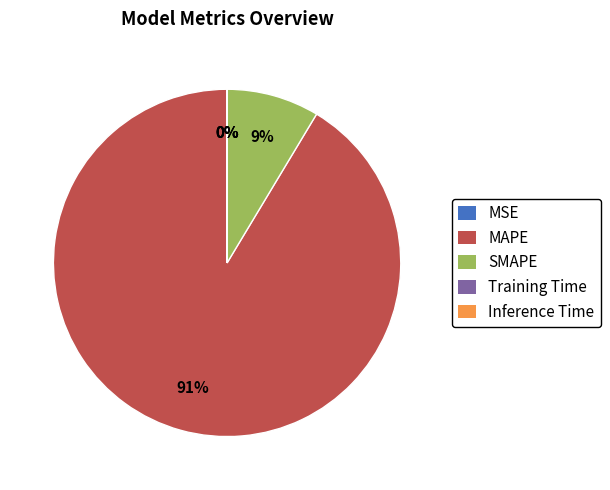

Is MAPE the majority of the pie?

Yes